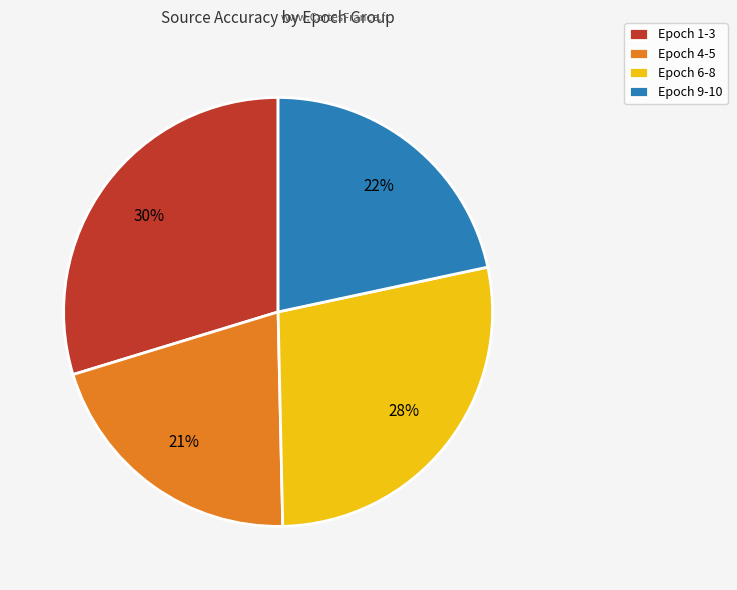

How many slices are in this pie chart?

4